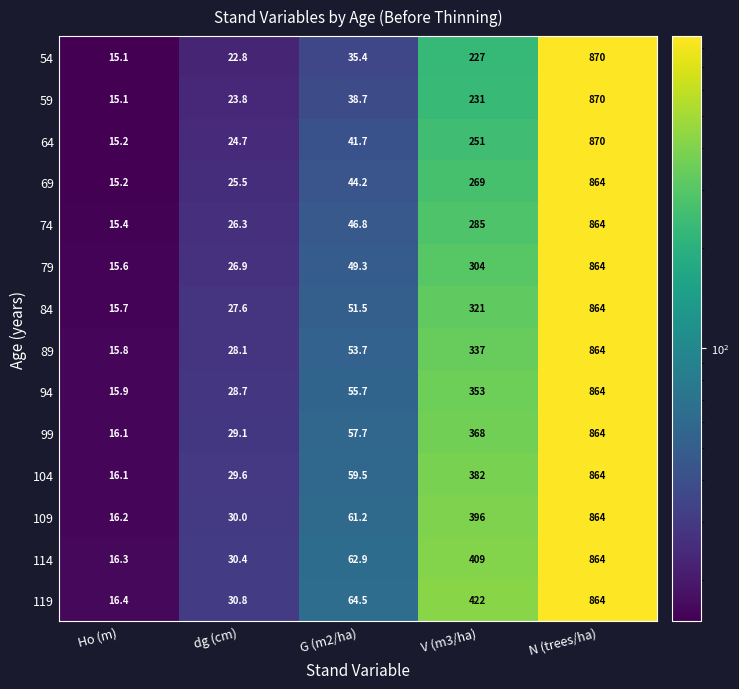

Is the value of 119 at Ho (m) greater than the value of 69 at dg (cm)?

No